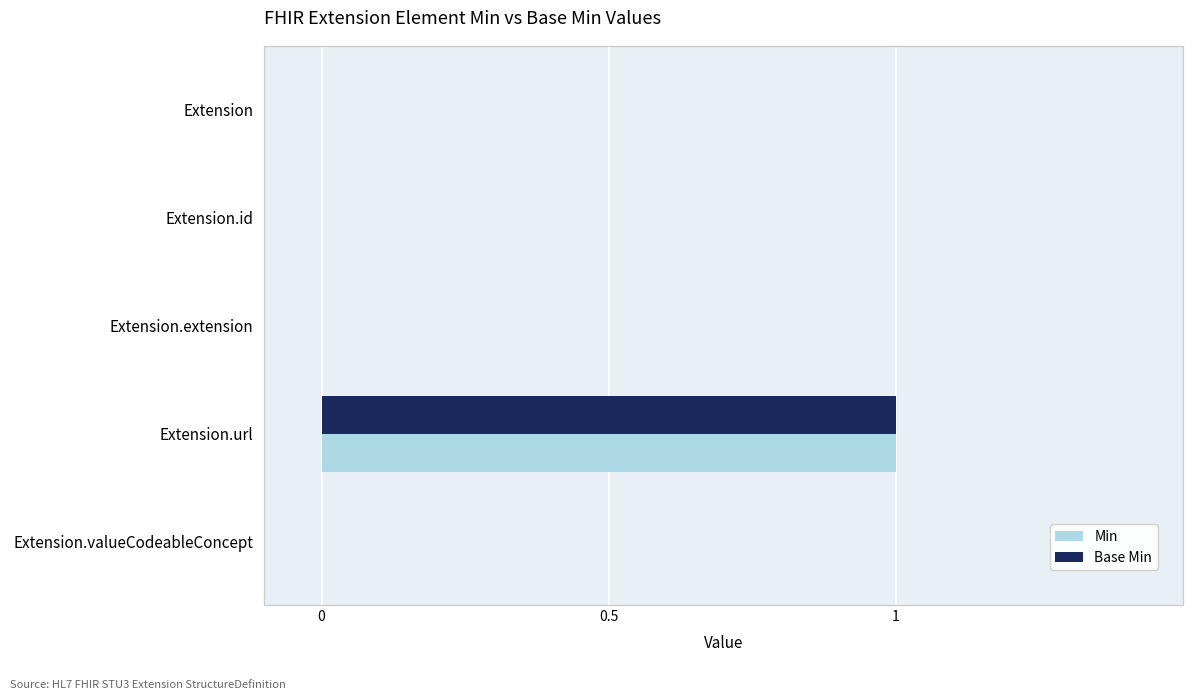

What are all the series names shown in the legend?

Min, Base Min